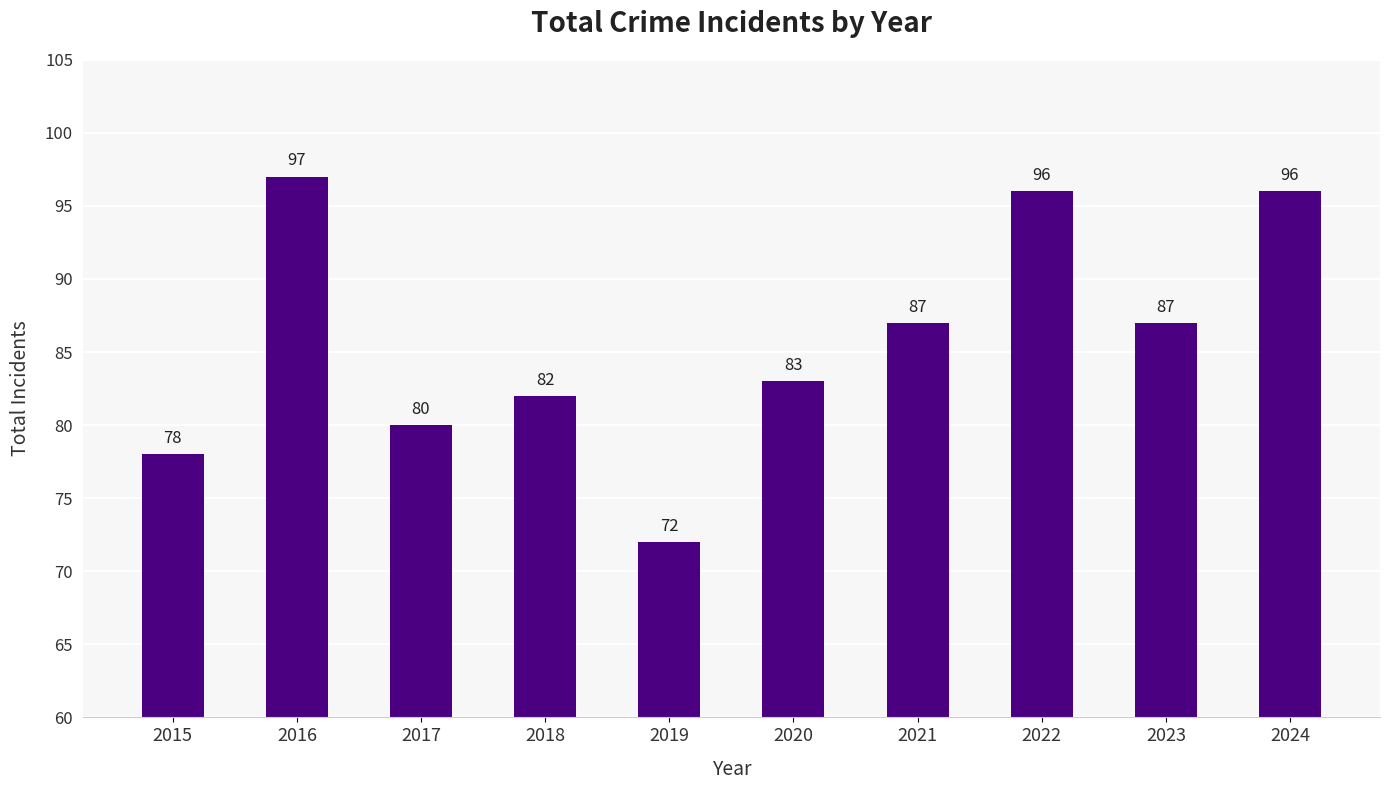

At which label does the data first exceed 87?

2016